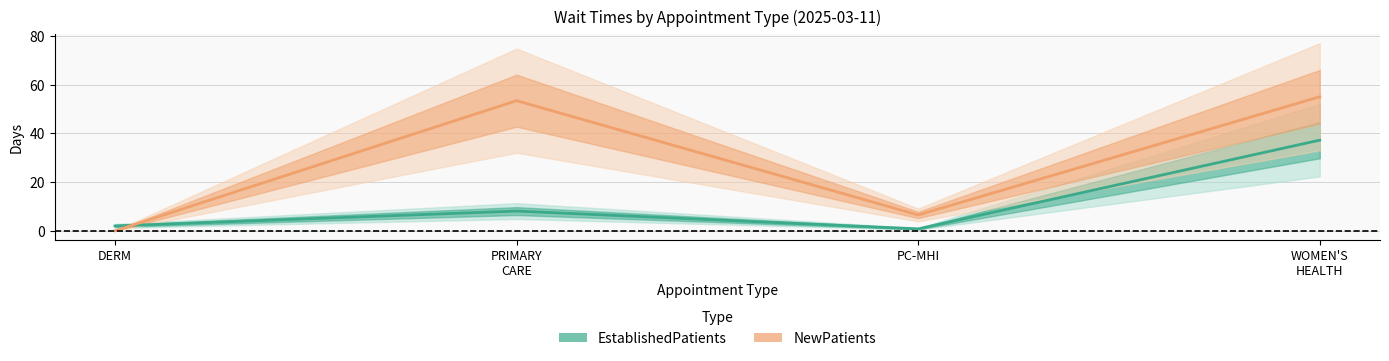

The EstablishedPatients series shows 8.1 at PRIMARY CARE. True or false?

True